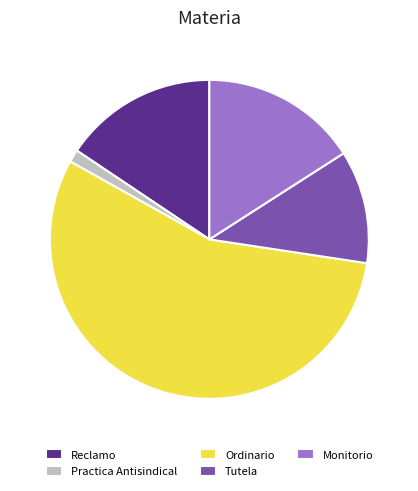

Does Ordinario represent more than half of the total?

Yes